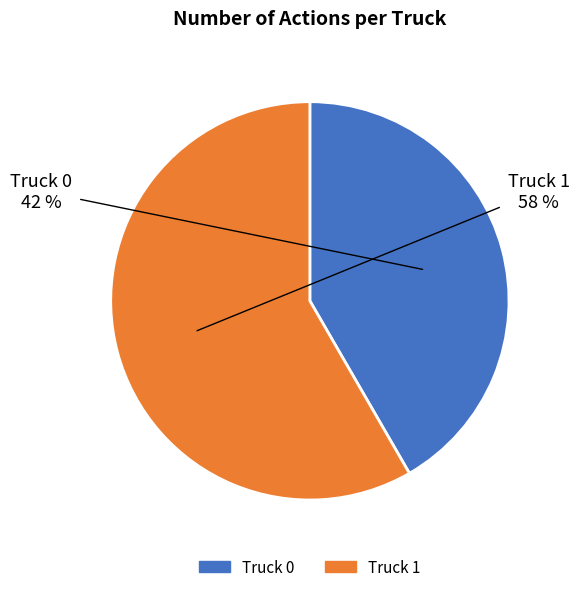

How many segments does this pie chart have?

2